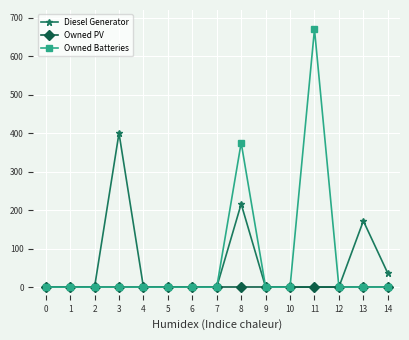

How many categories are shown in the chart?

15